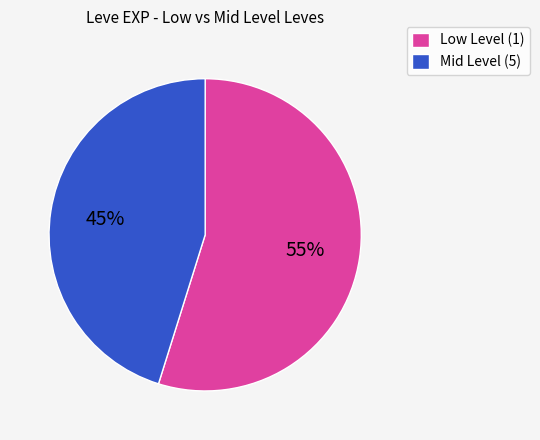

Approximately how many times larger is the value at Low Level (1) compared to Mid Level (5)?

1.2